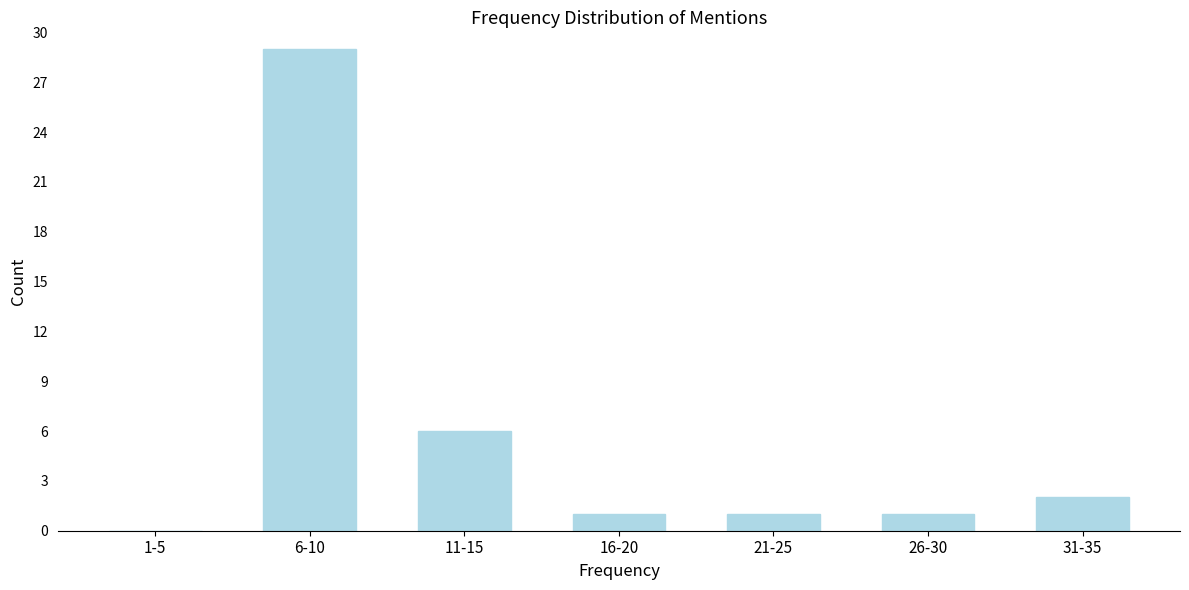

Reading left to right, extract all data points from this chart.

1-5=0	6-10=29	11-15=6	16-20=1	21-25=1	26-30=1	31-35=2